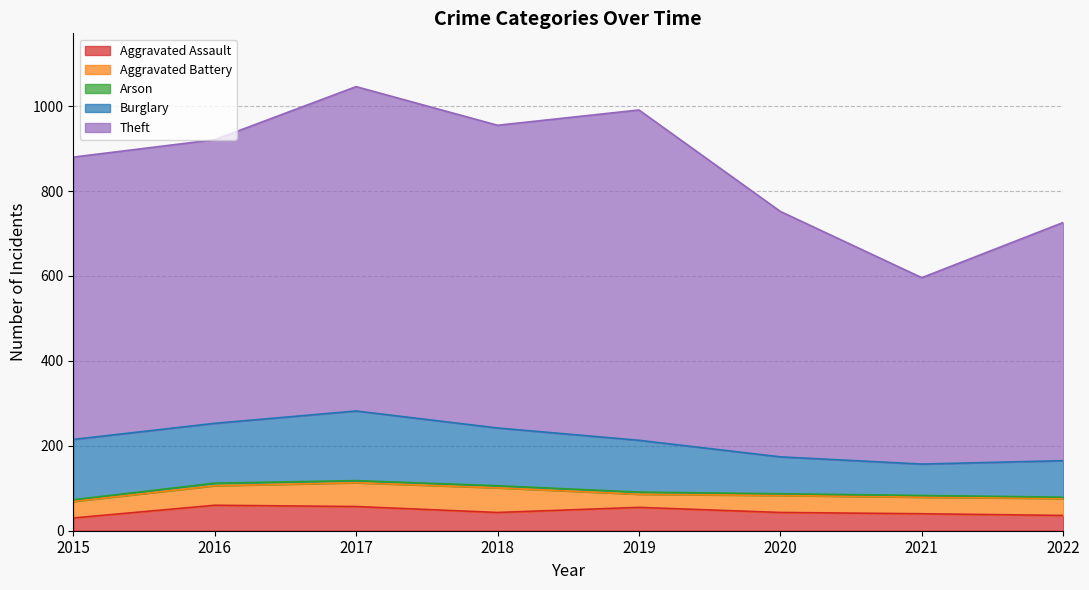

How many interior local peaks does the Burglary series have?

1